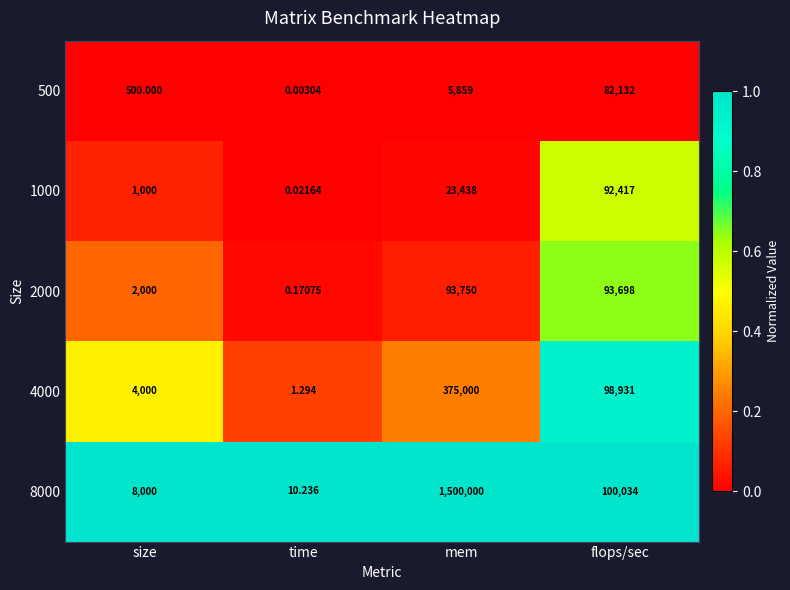

Rank the series at mem from highest to lowest value.

8000, 4000, 2000, 1000, 500